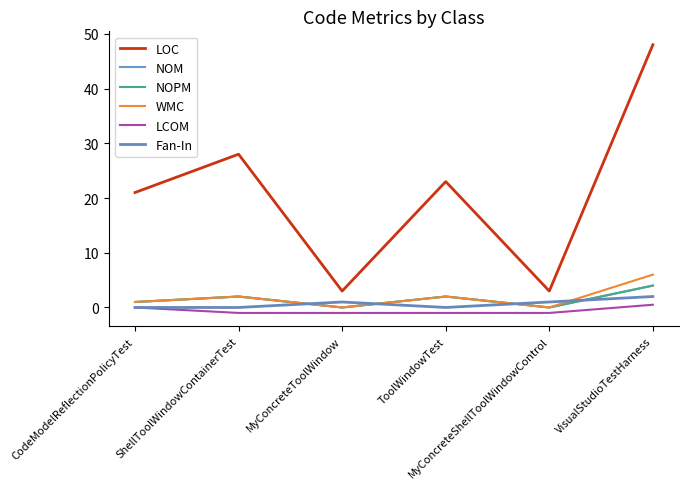

Does the chart have visible grid lines?

No